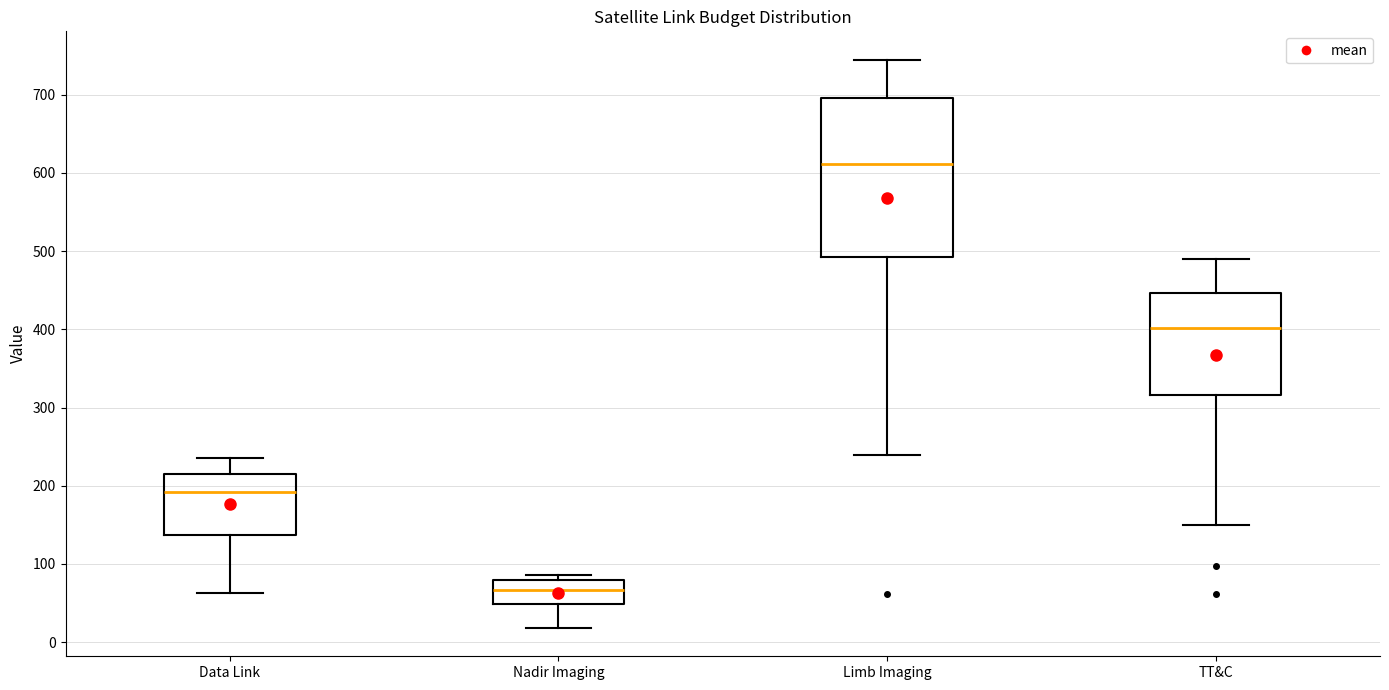

Comparing the boxes themselves (not the whiskers), which one is the tallest?

Limb Imaging